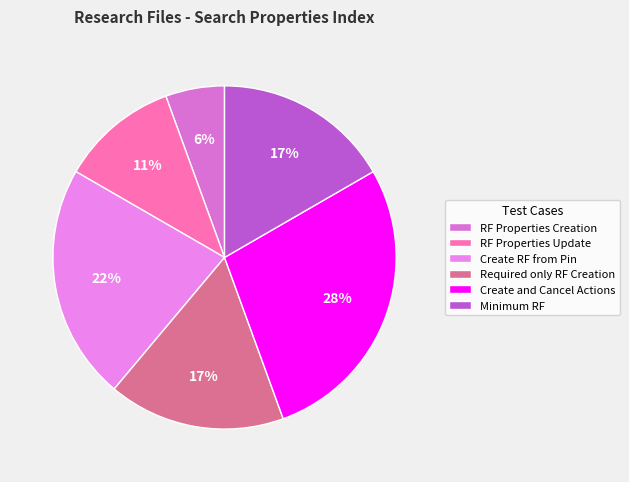

Which slice is the largest?

Create and Cancel Actions